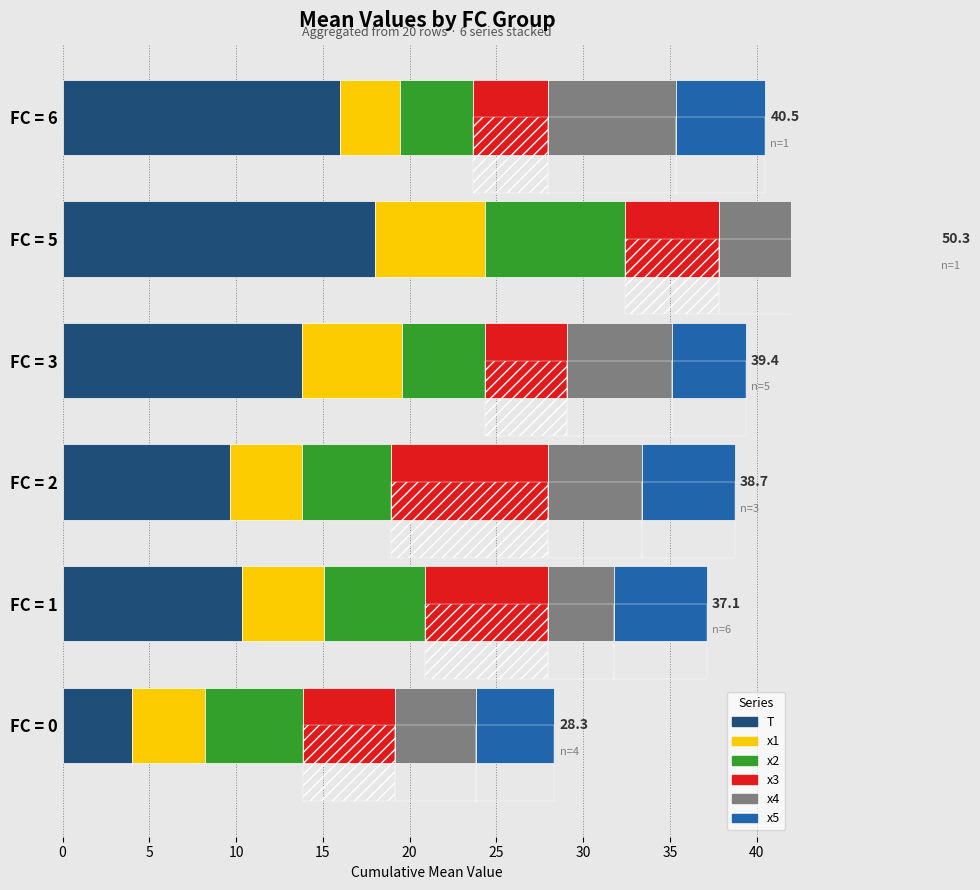

The value of x1 at FC = 3 is 8.1. True or false?

False